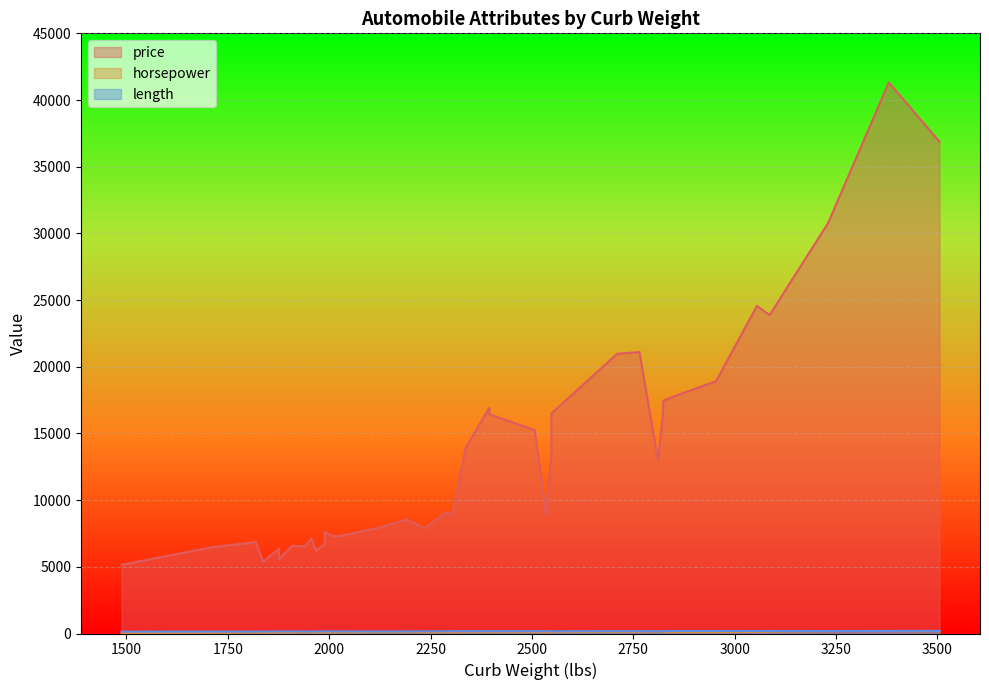

How many categories are shown in the chart?

39